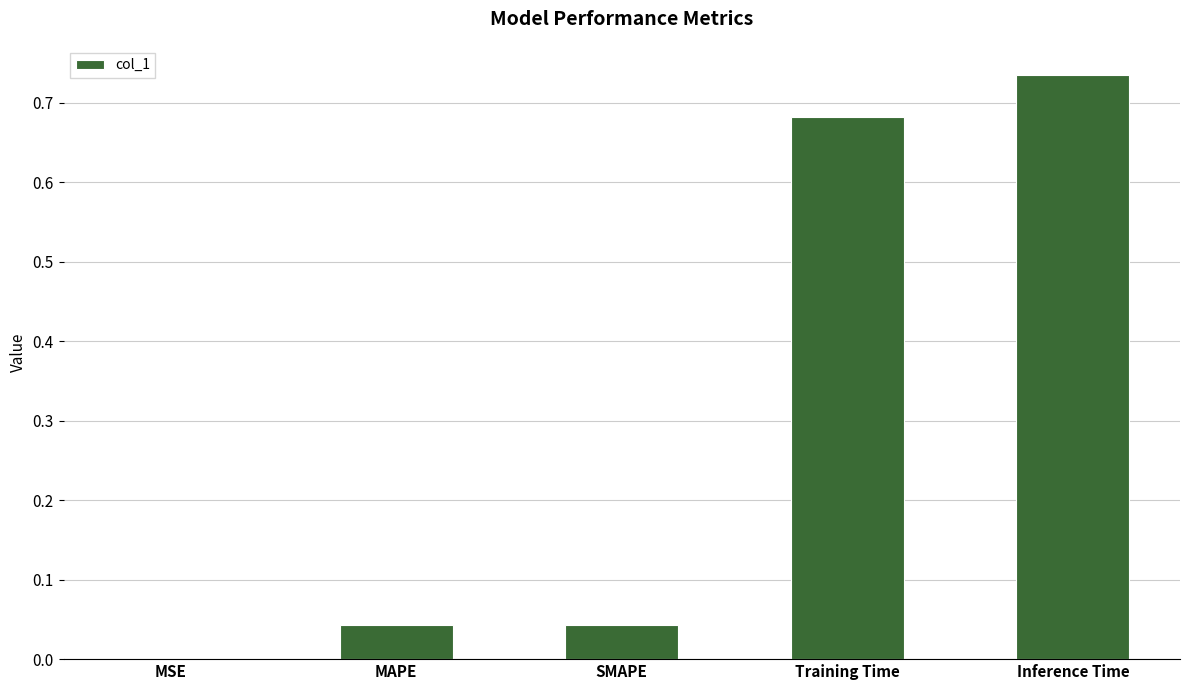

Count the number of categories in the chart.

5